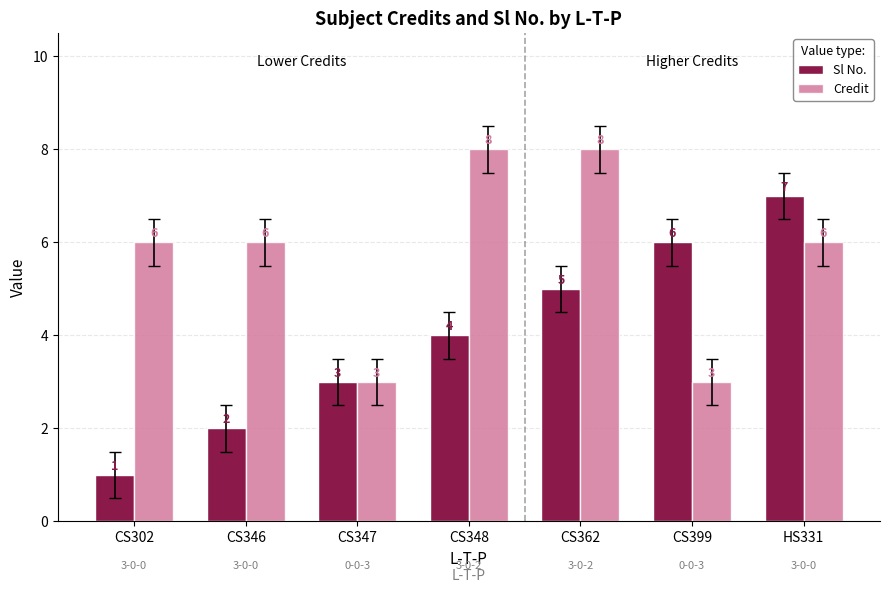

Count the number of data series in this chart.

2